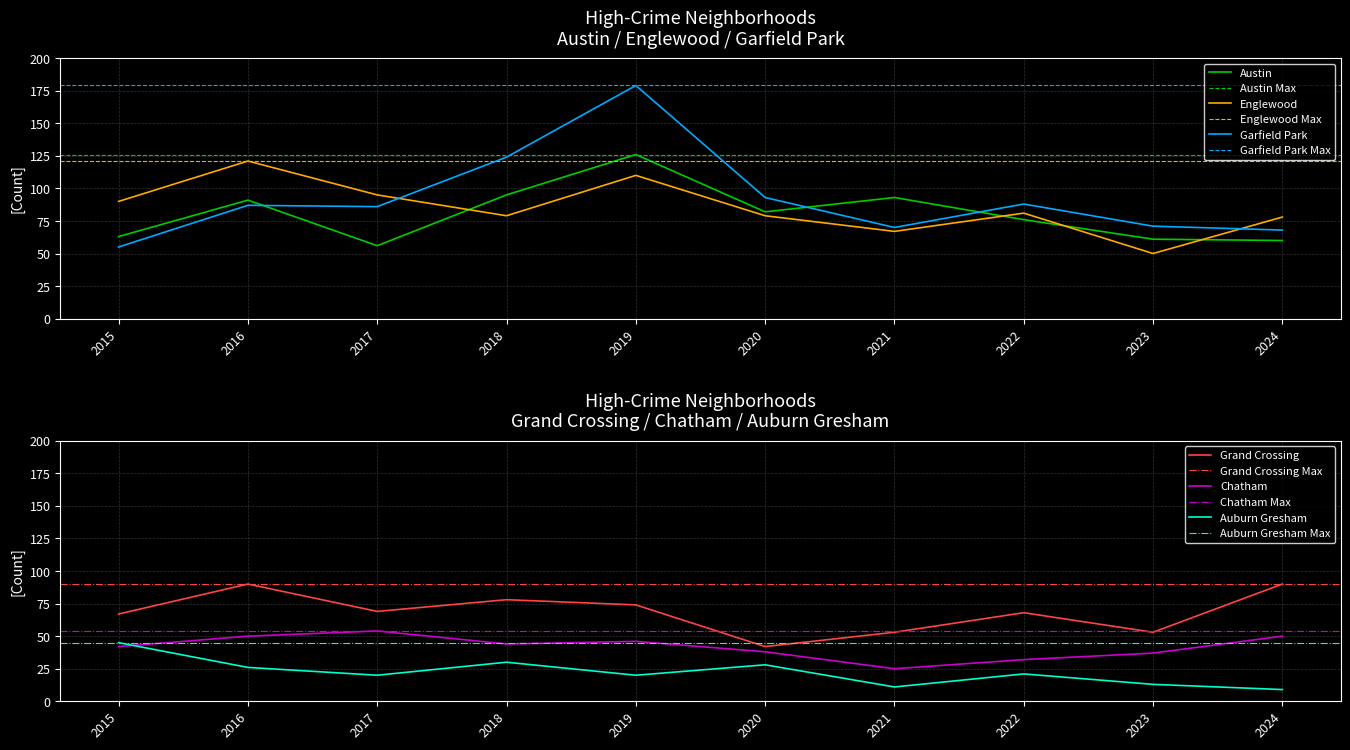

Which has a higher value, 2021 or 2024?

2021